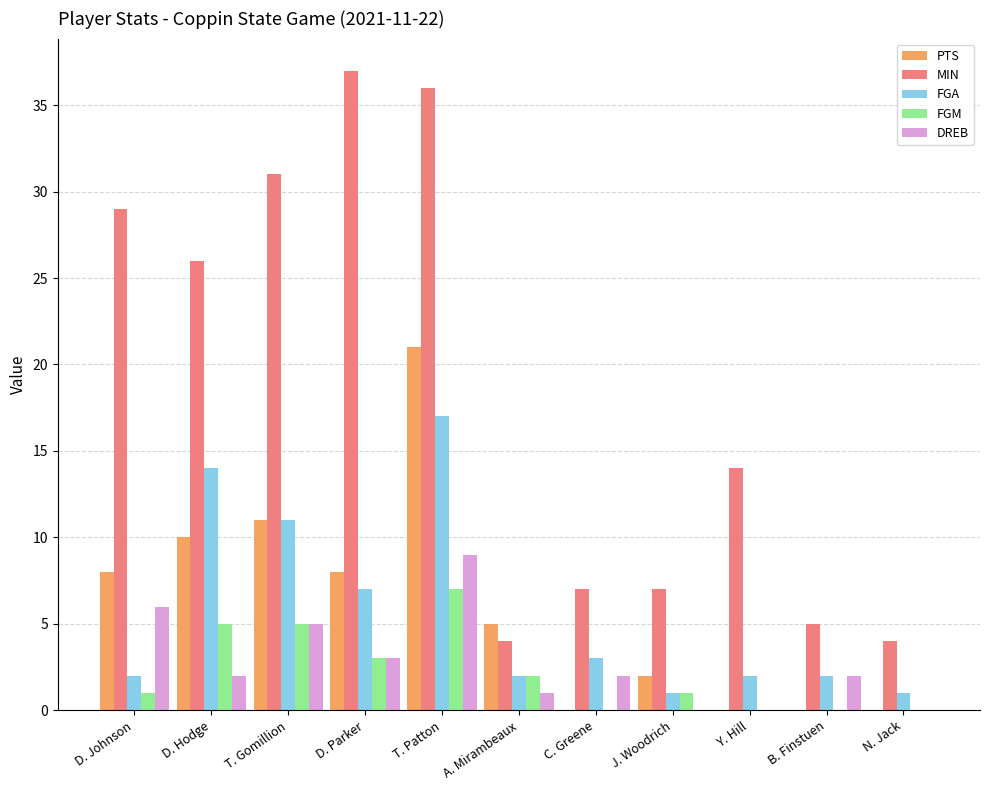

What are all the series names shown in the legend?

PTS, MIN, FGA, FGM, DREB